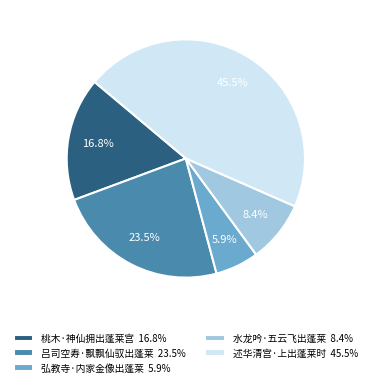

Is the sum of 水龙吟·五云飞出蓬莱 and 弘教寺·内家金像出蓬莱 greater than half?

No